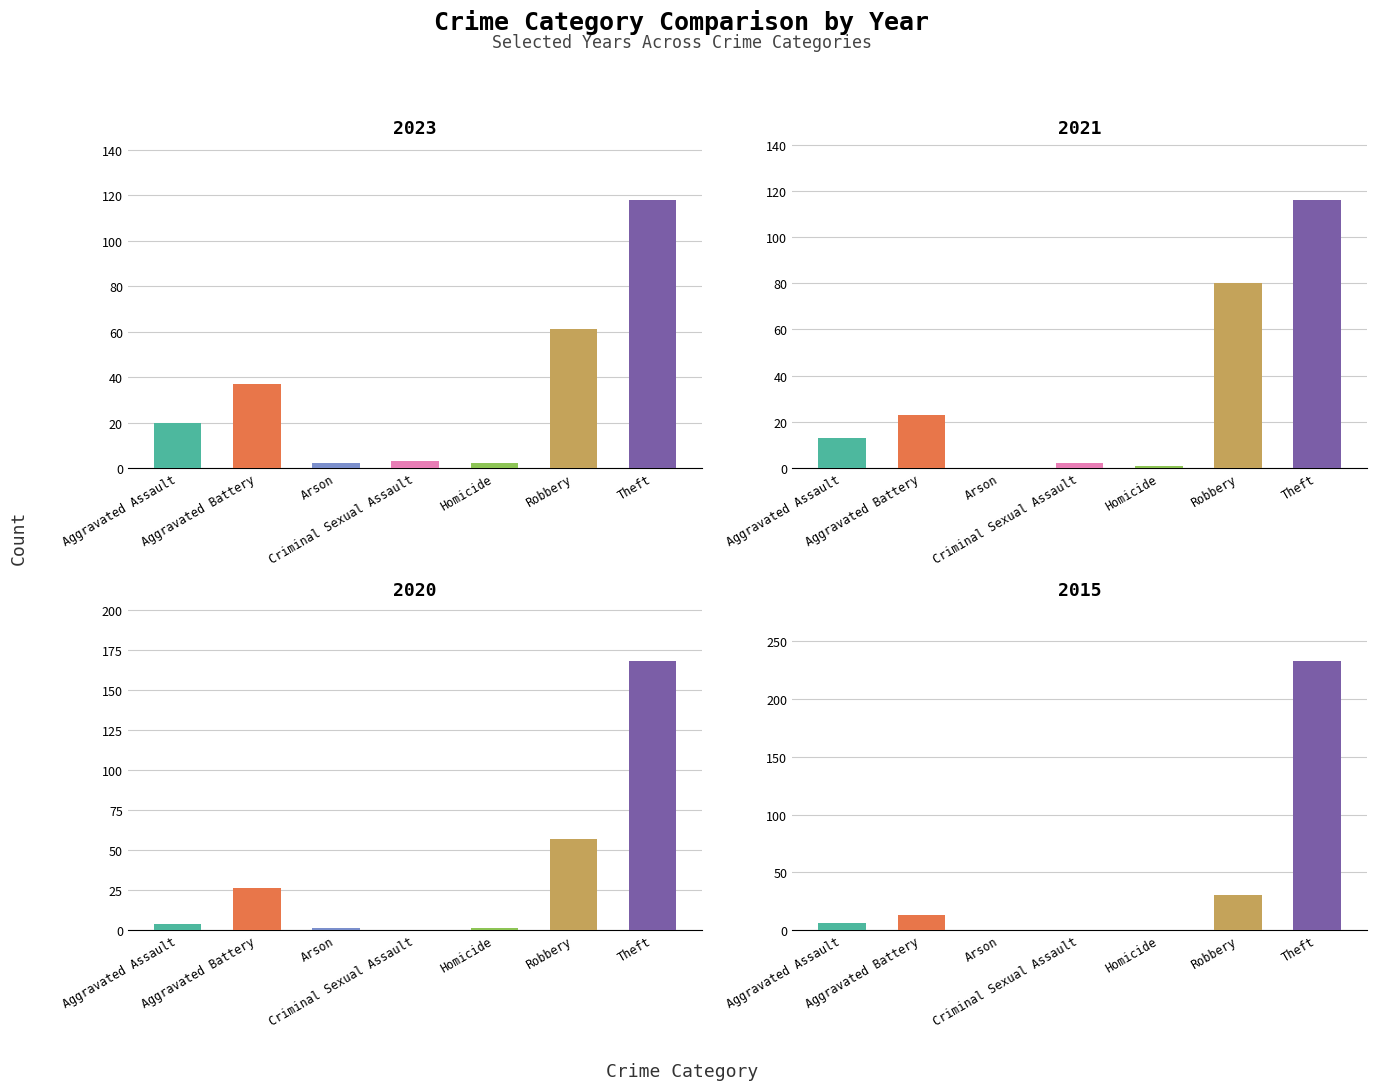

What is the average value of the 2023 series?

35